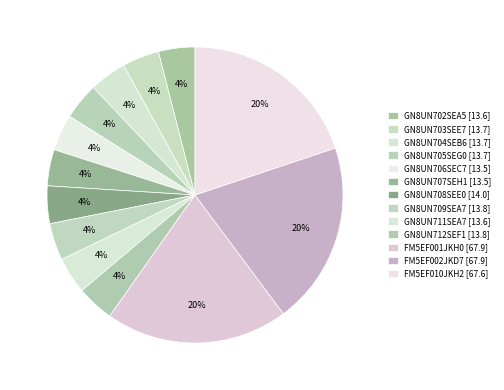

Which slice is the largest?

FM5EF002JKD7